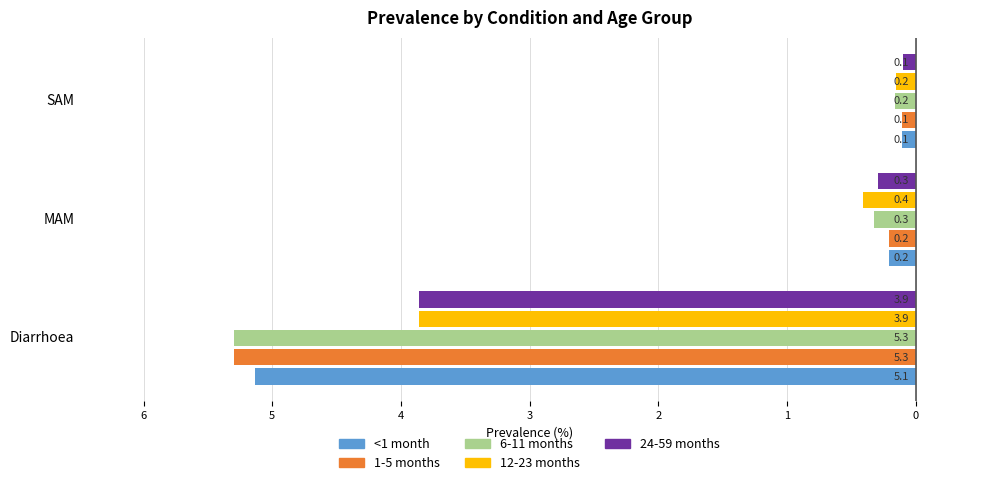

What are all the series names shown in the legend?

<1 month, 1-5 months, 6-11 months, 12-23 months, 24-59 months